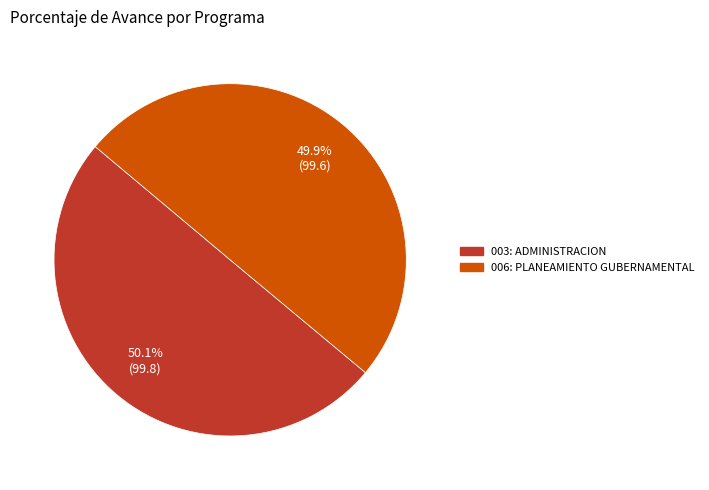

How many slices are in this pie chart?

2